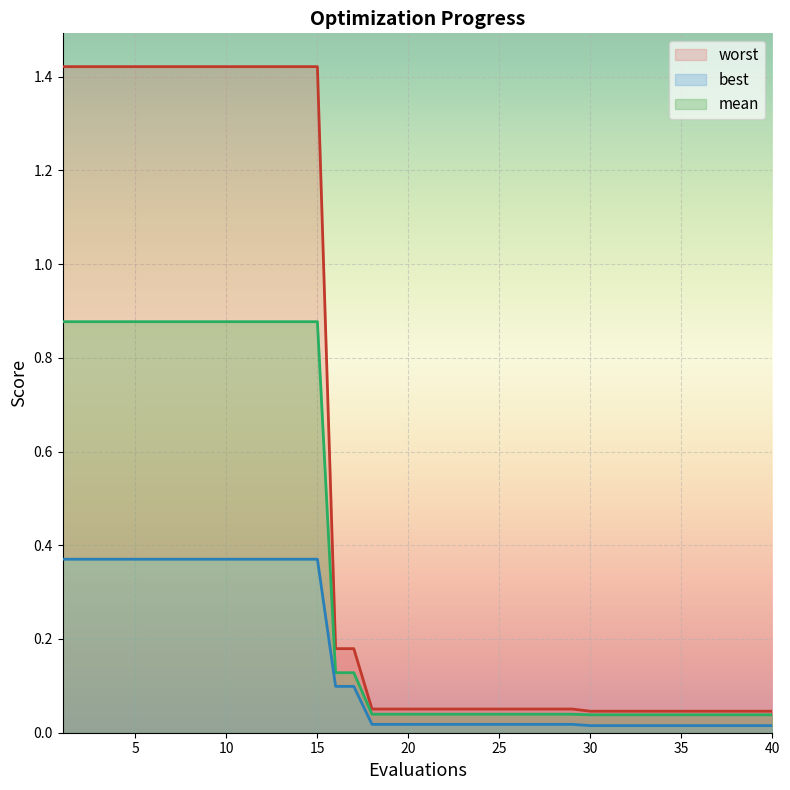

How many lines are shown in the chart?

3